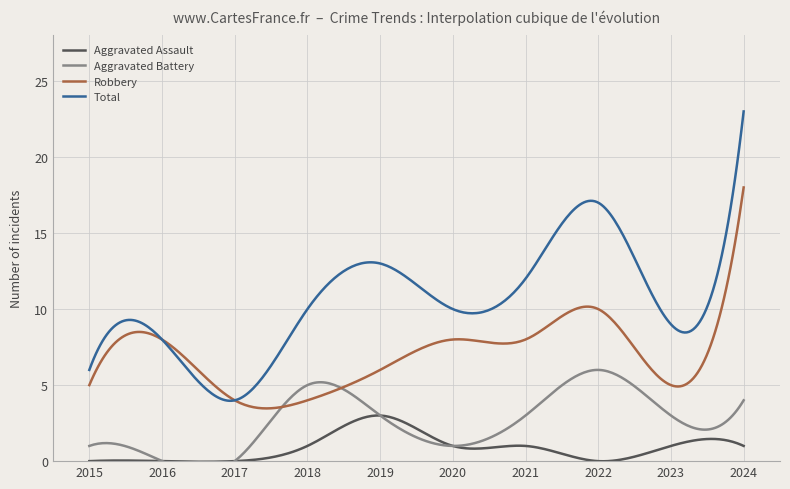

List the series in order of their overall mean, lowest first.

Aggravated Assault, Aggravated Battery, Robbery, Total